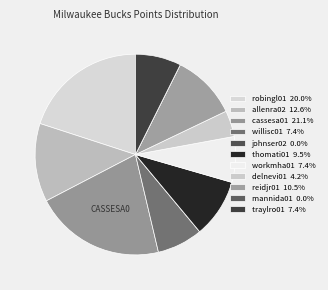

What is the largest slice in the pie chart?

cassesa01